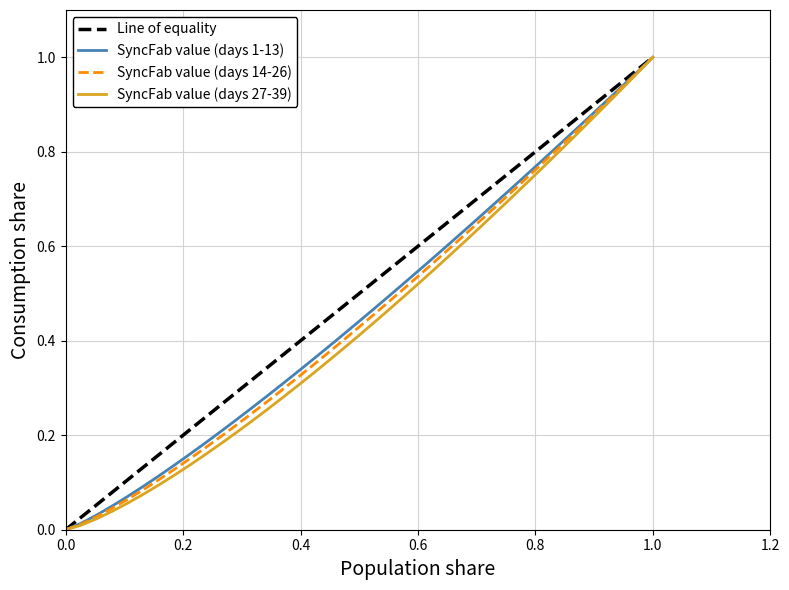

The SyncFab value (days 1-13) series shows 0.6 at 33. True or false?

False